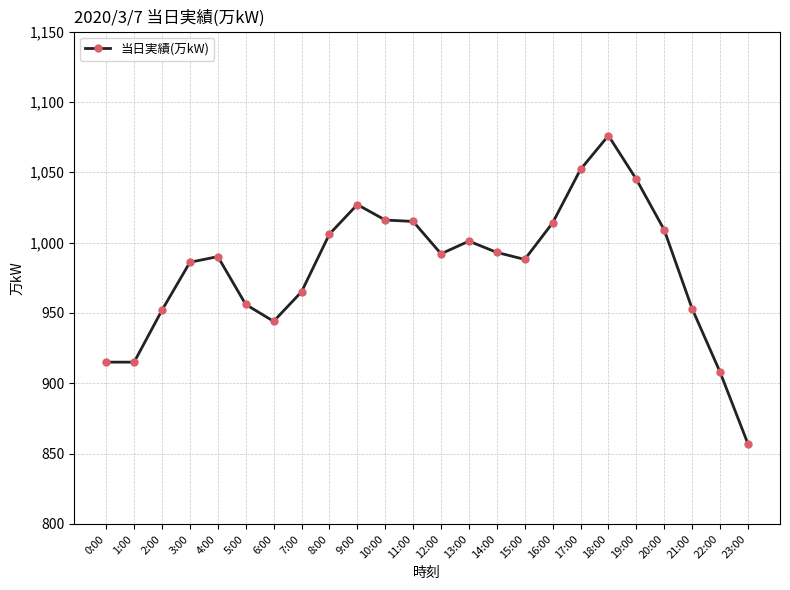

The chart shows a value of 1052 at 17:00. True or false?

True